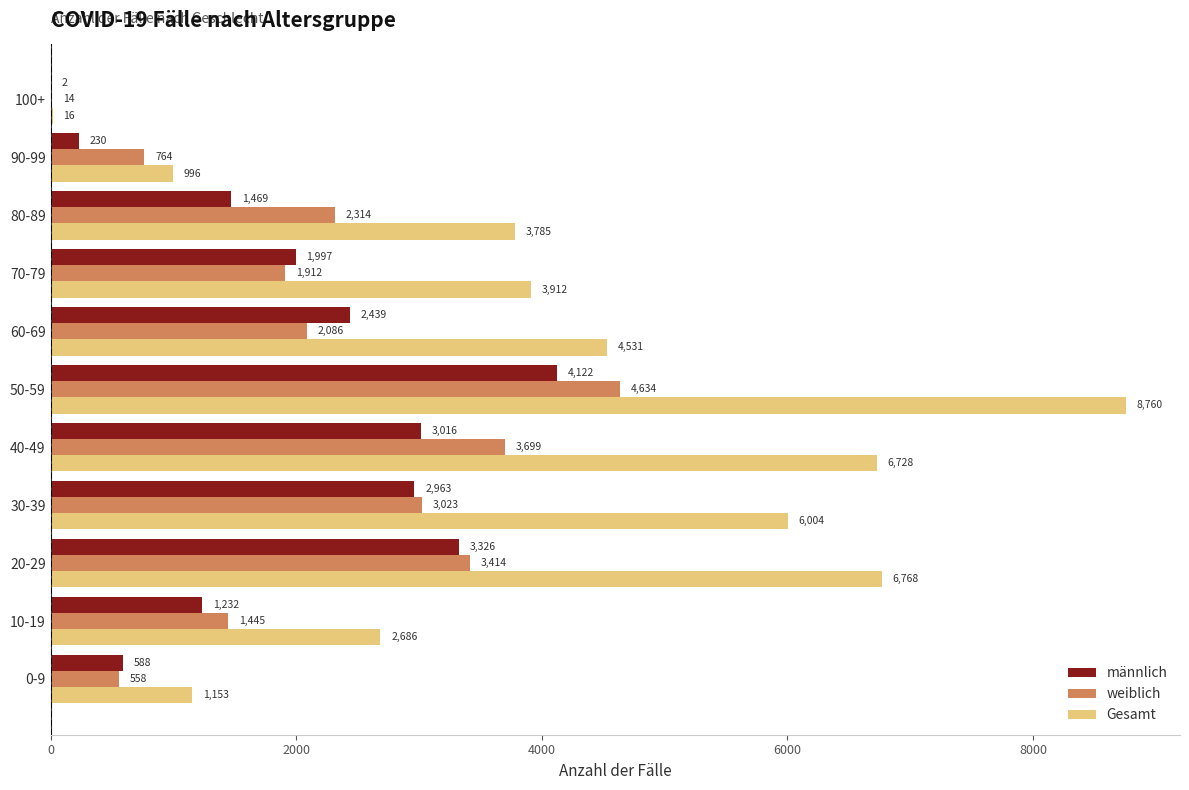

What is the sum of the Gesamt values at 100+ and 20-29?

6784